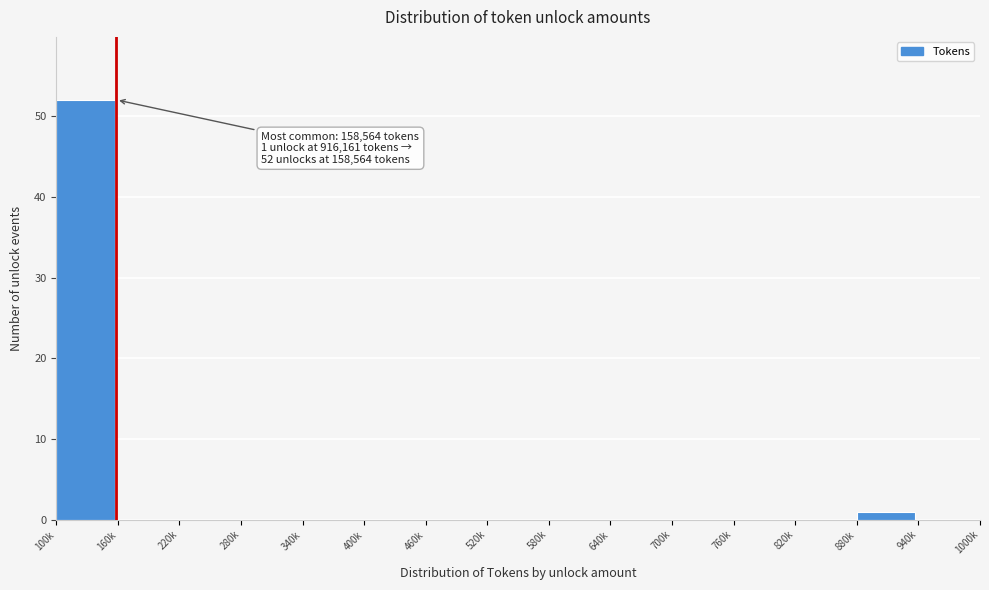

Reading left to right, transcribe all the data shown in this chart.

100k=52	160k=0	220k=0	280k=0	340k=0	400k=0	460k=0	520k=0	580k=0	640k=0	700k=0	760k=0	820k=0	880k=1	940k=0